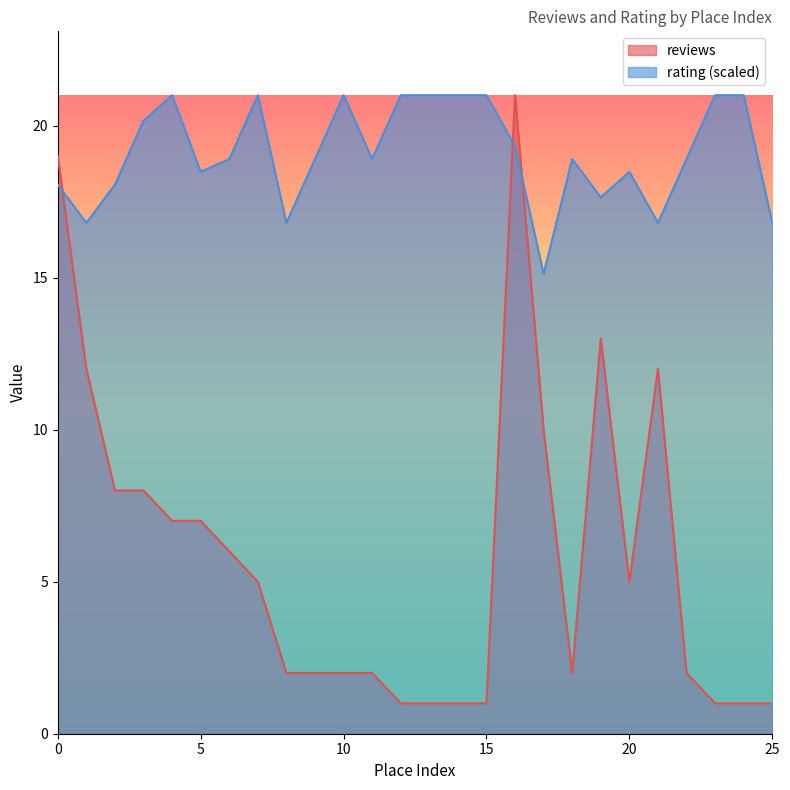

True or false: rating has a value of 21.0 at 7.

True